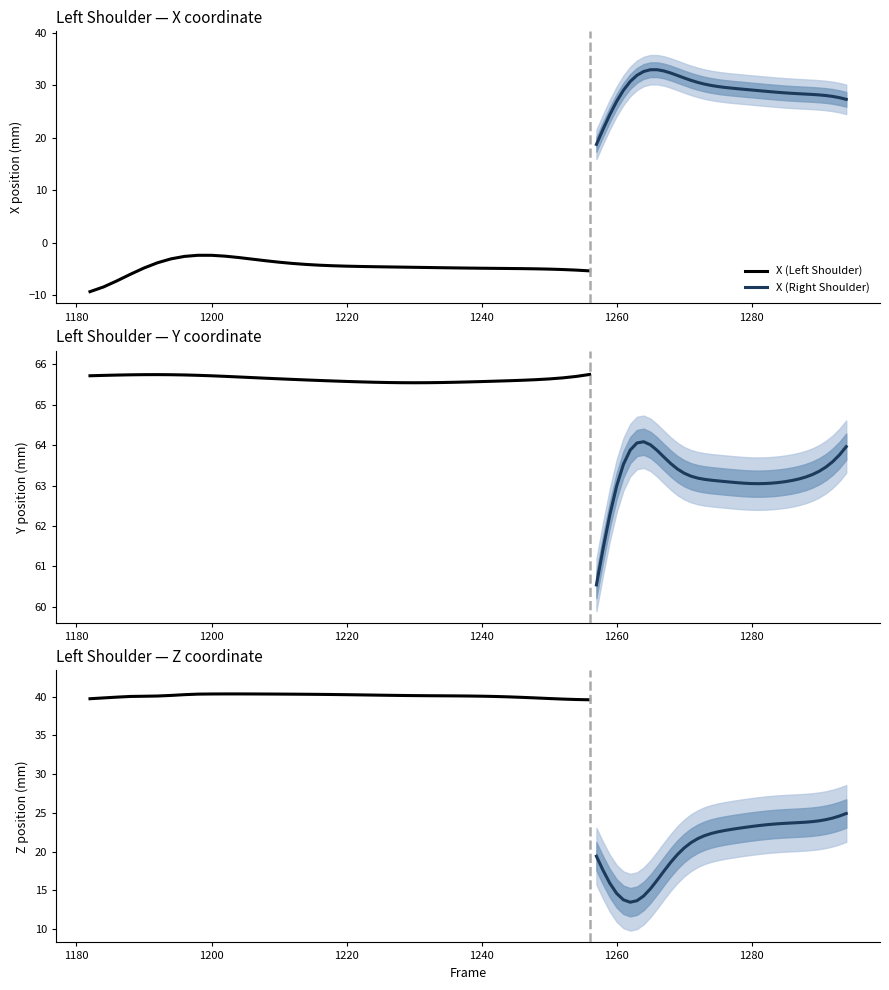

The value of X (Left Shoulder) at 1240 is -1.2. True or false?

False